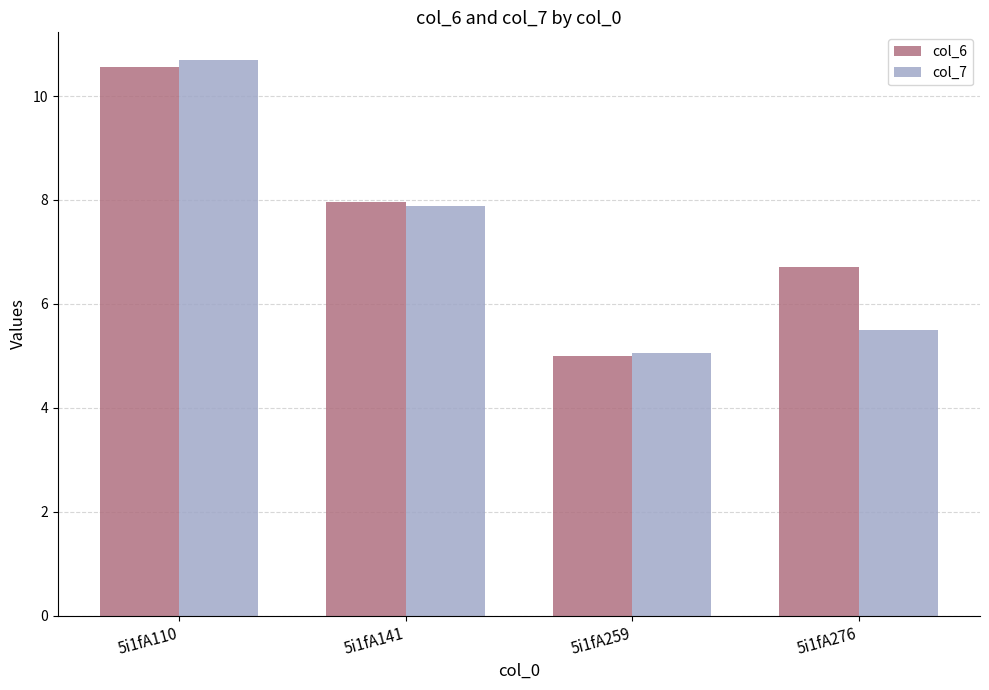

What is the average value of the col_7 series?

7.3